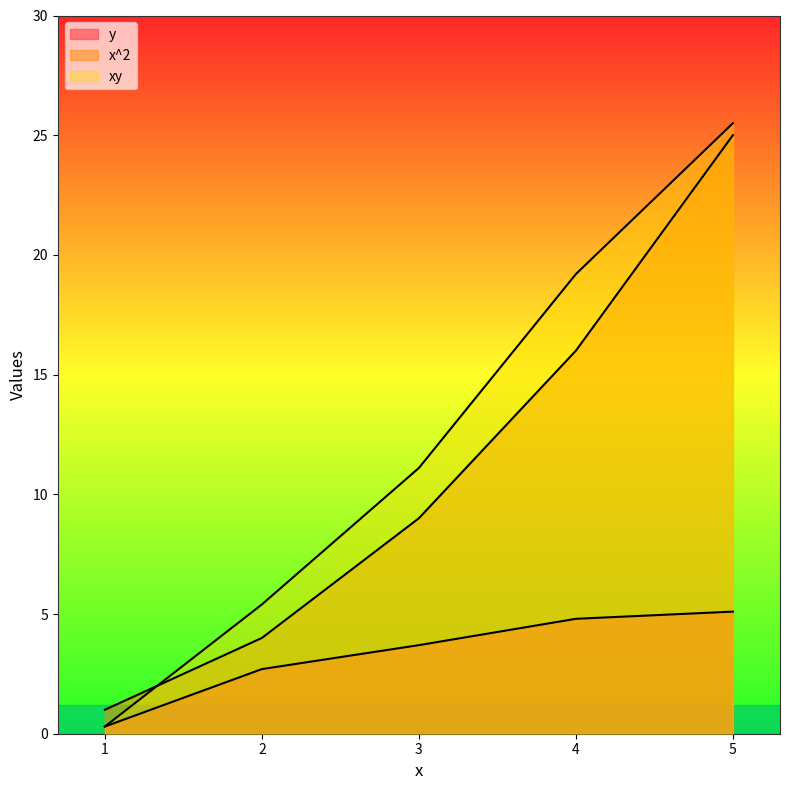

What is the minimum value for xy?

0.3